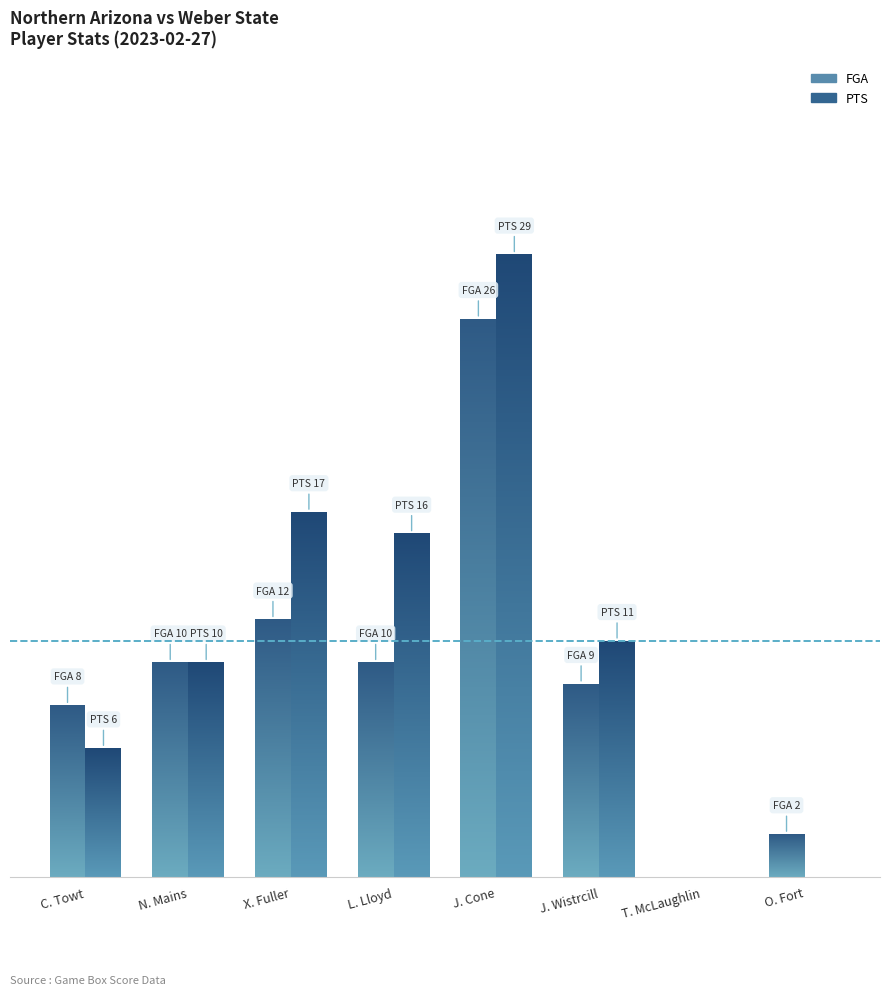

What is the value of the FGA bar at the 5th from the left?

26